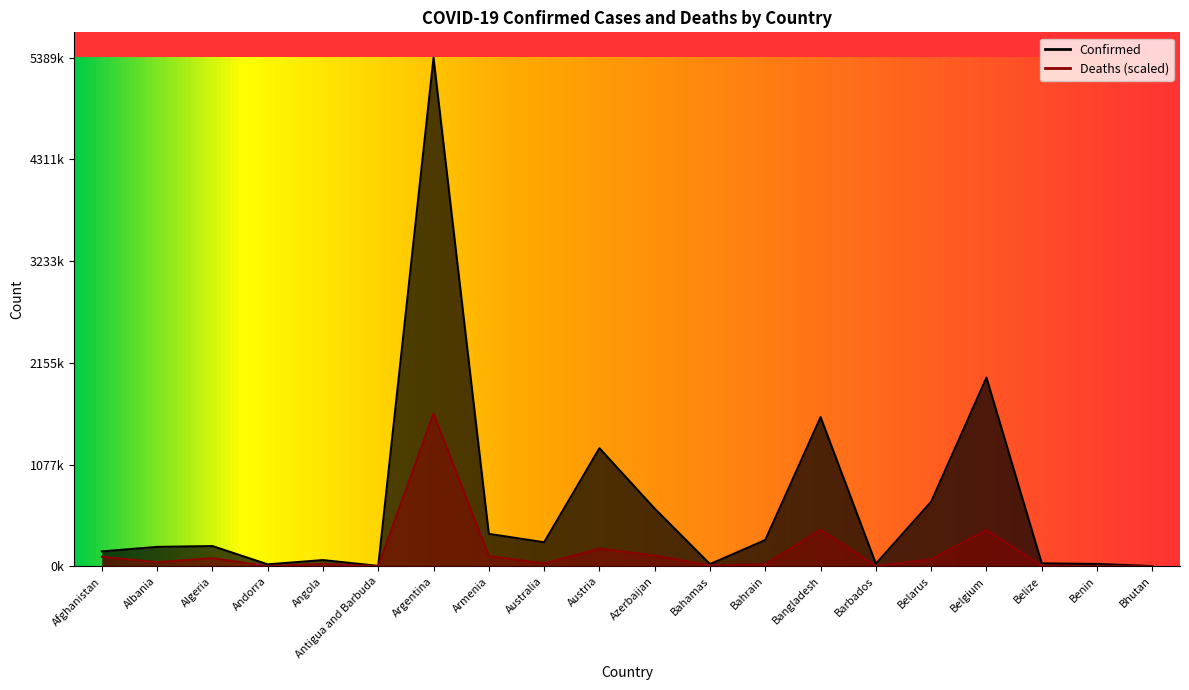

True or false: Deaths and Confirmed intersect in this chart.

False